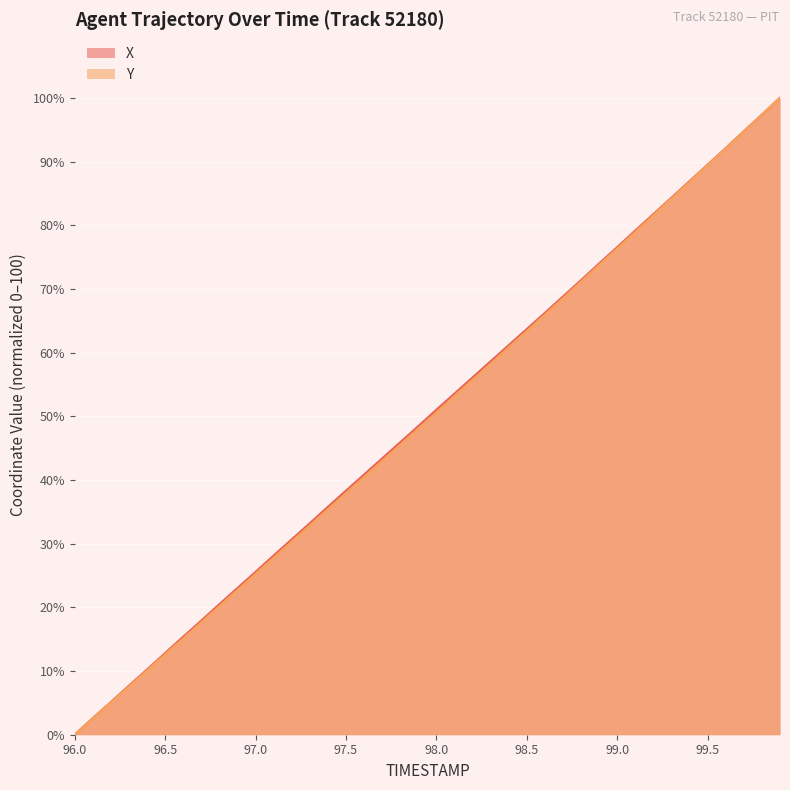

What position from the right is 99.8?

2